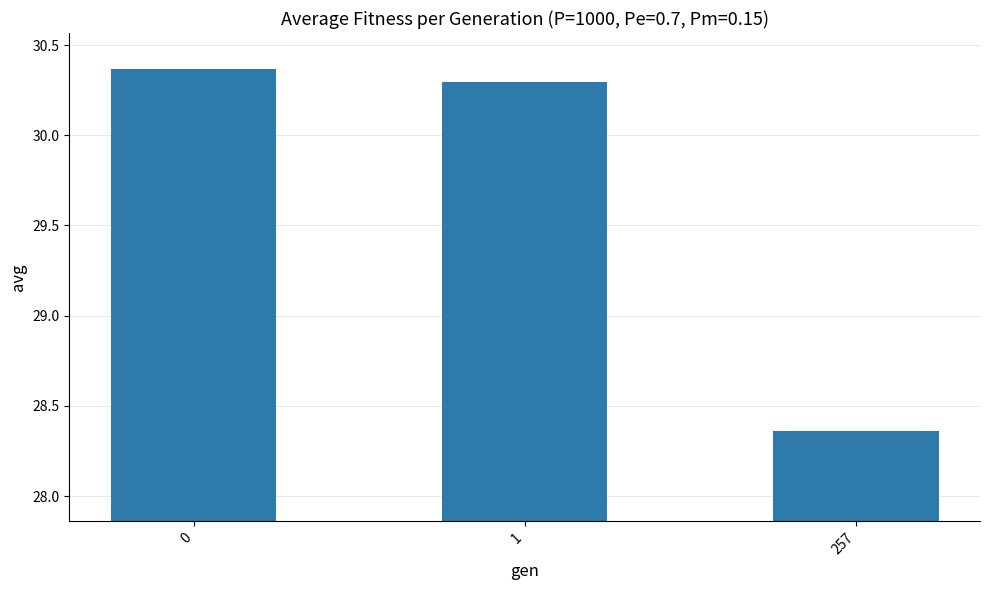

What is the difference between the values at 0 and 257?

2.0